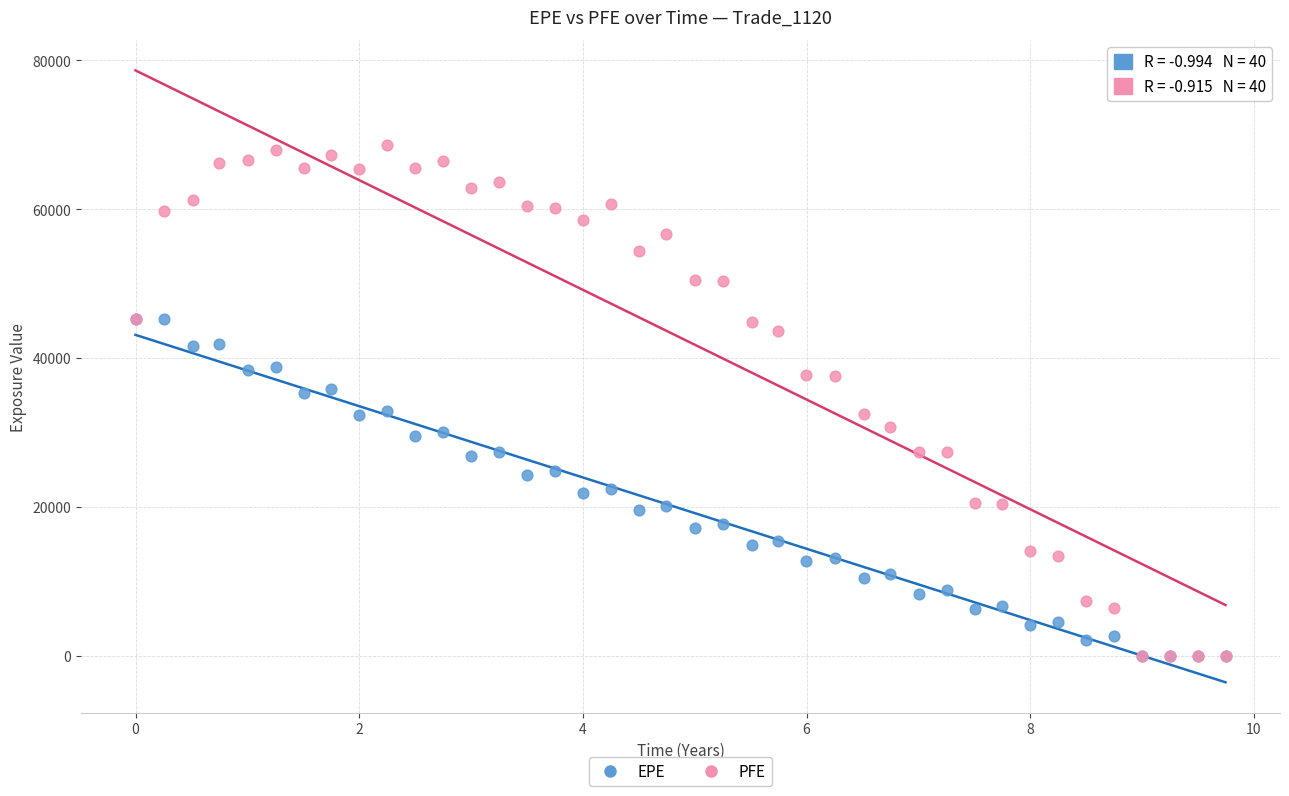

What are all the series names shown in the legend?

EPE, PFE